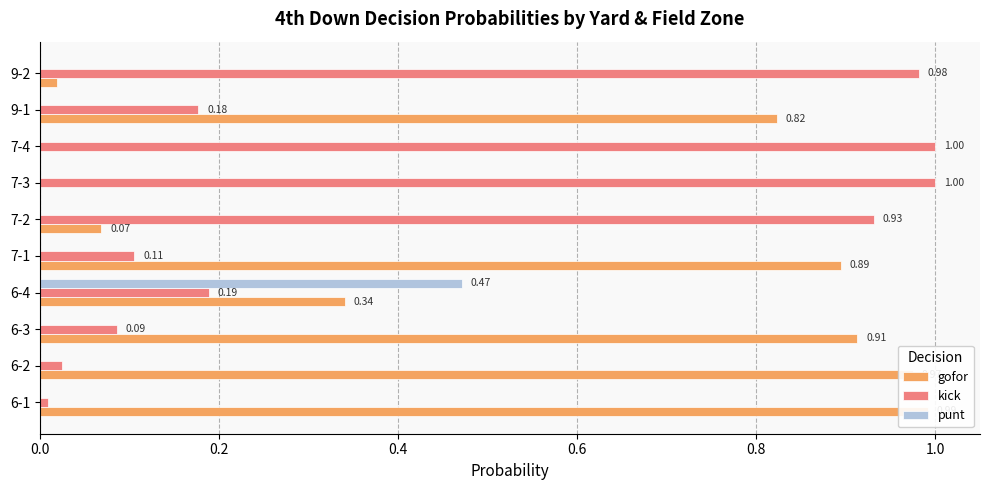

What is the maximum value for punt?

0.5